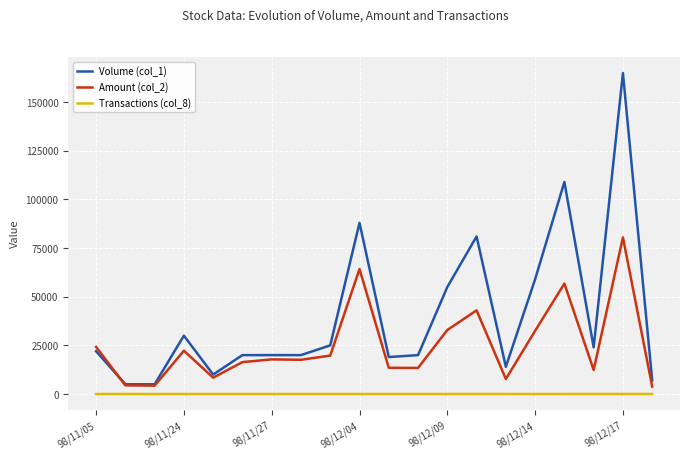

What is the maximum value shown in the chart?

165000